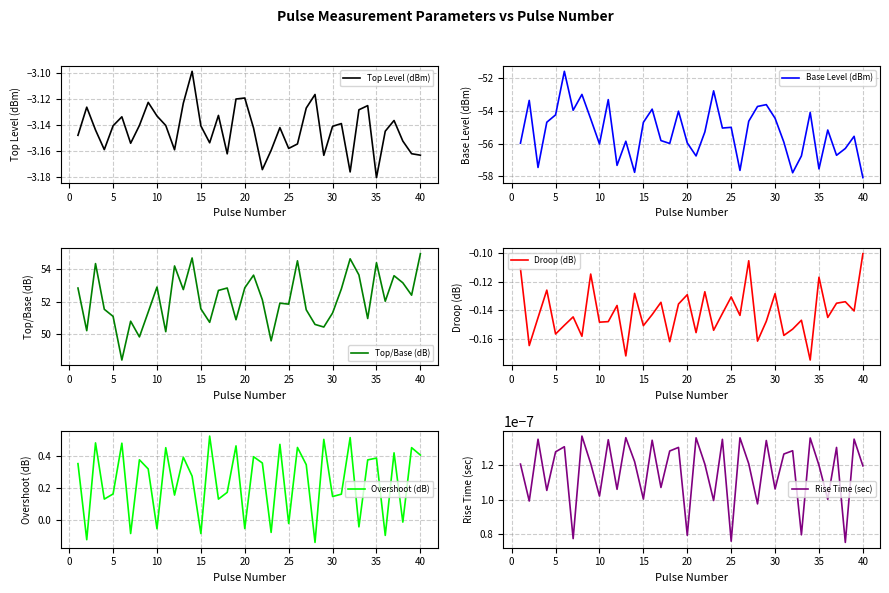

At which label does Top Level (dBm) reach its minimum?

35